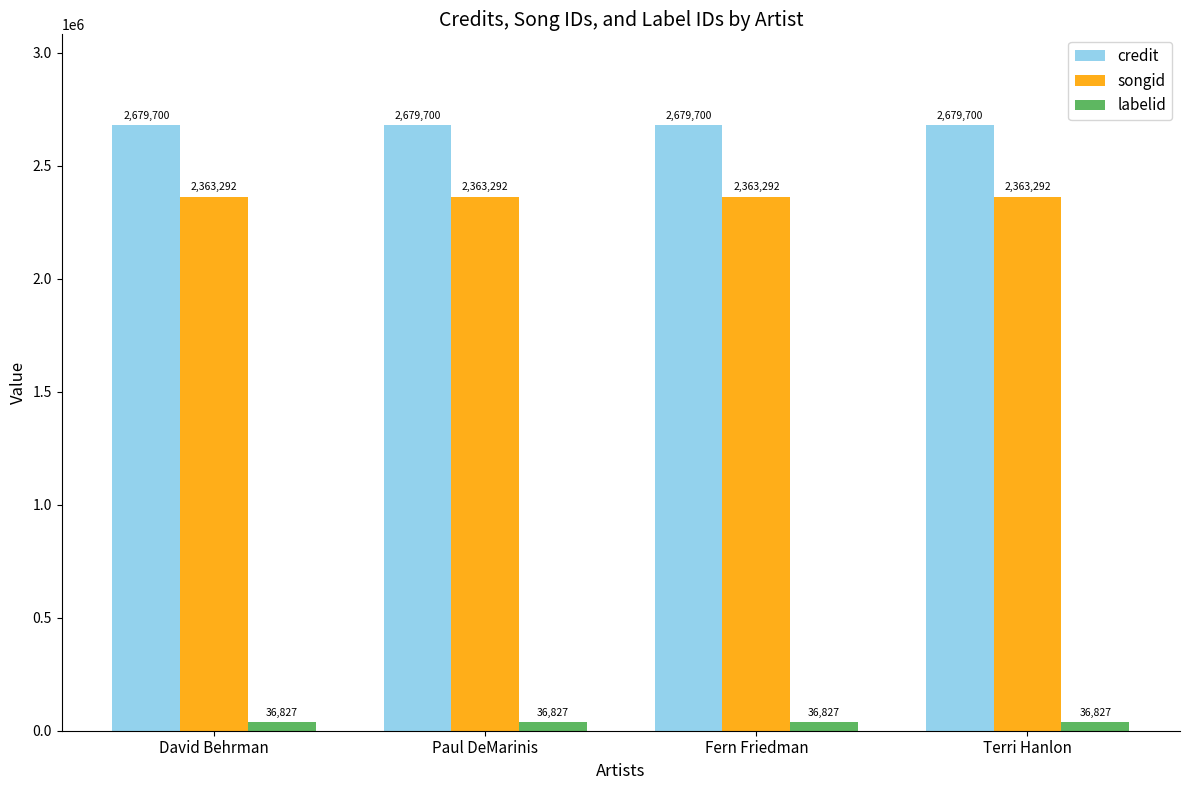

True or false: labelid has a value of 36827 at Fern Friedman.

True